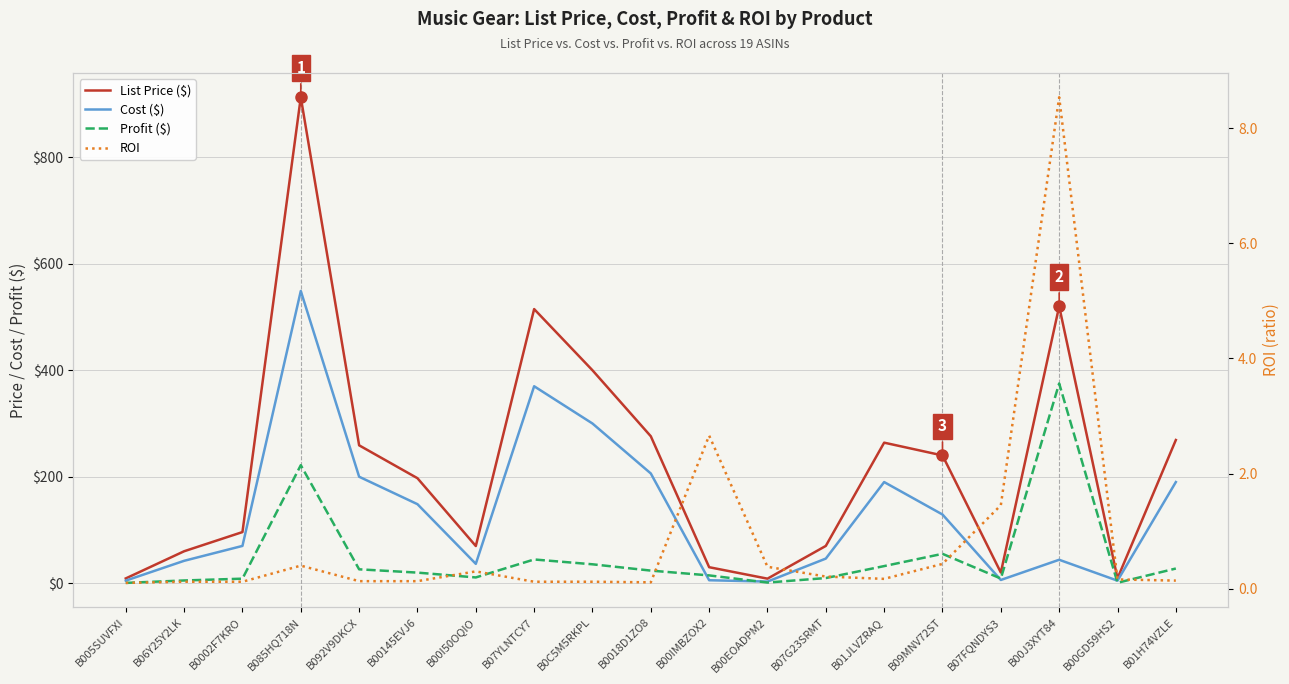

Which label corresponds to the largest value in the chart?

B085HQ718N